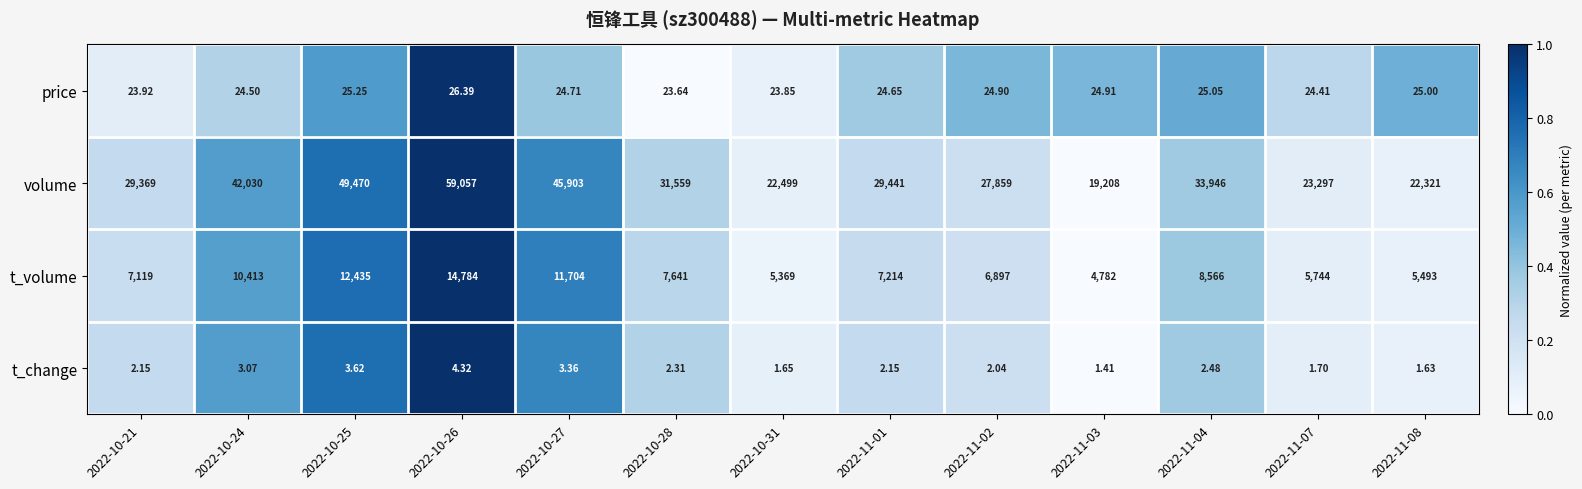

How many distinct data groups are displayed?

4